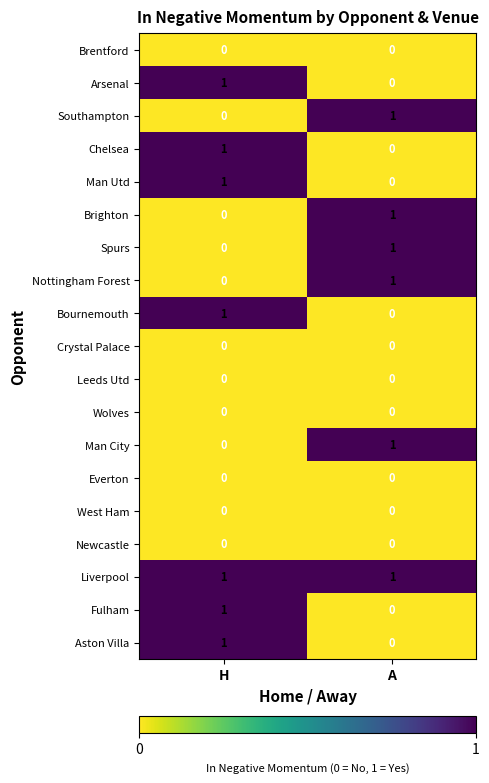

Where is Man Utd nearest to the value 0?

A